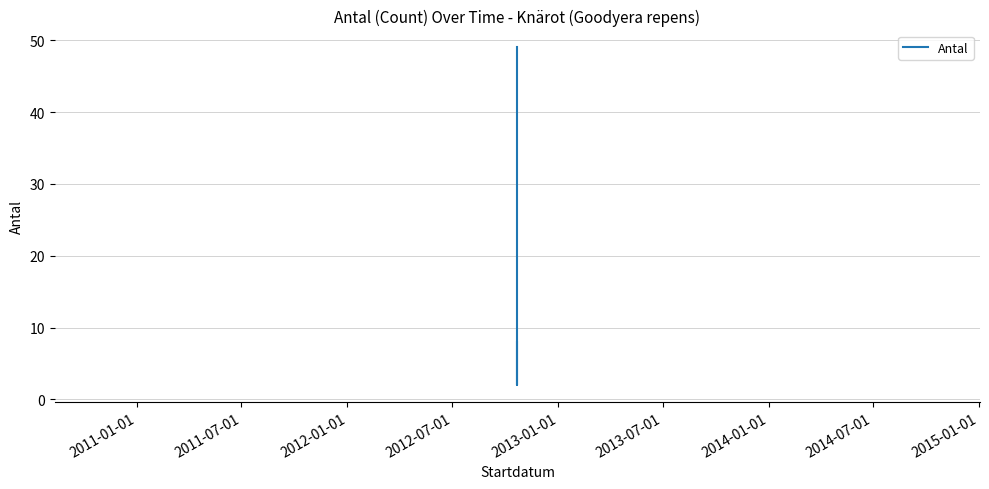

Between 2011-07-01 and 2012-01-01, which is larger?

2012-01-01